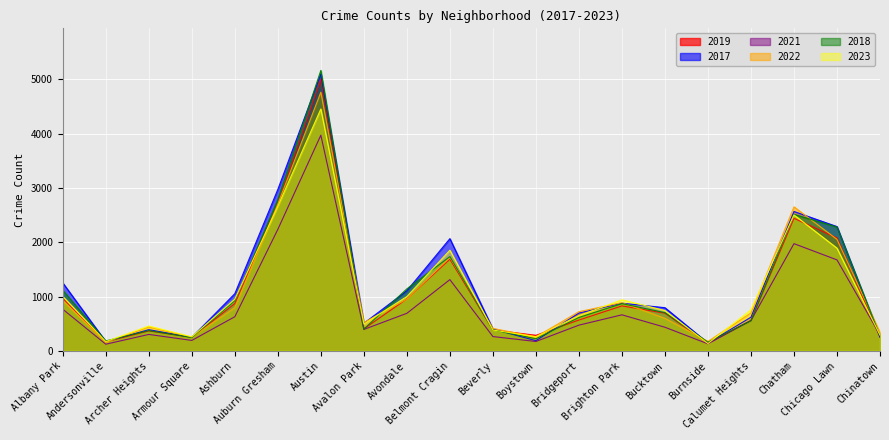

At how many categories does at least one series exceed 4325?

1